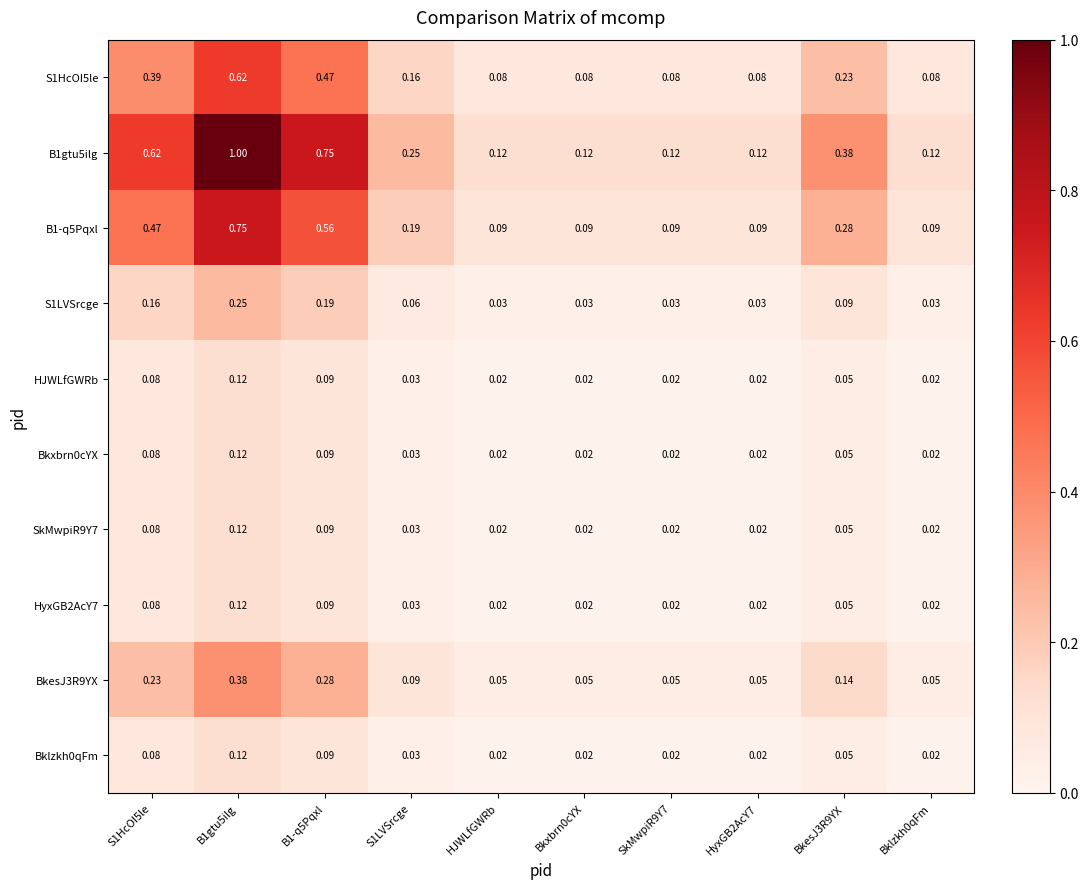

Is the value of B1gtu5ilg at HyxGB2AcY7 greater than the value of B1-q5Pqxl at HyxGB2AcY7?

Yes